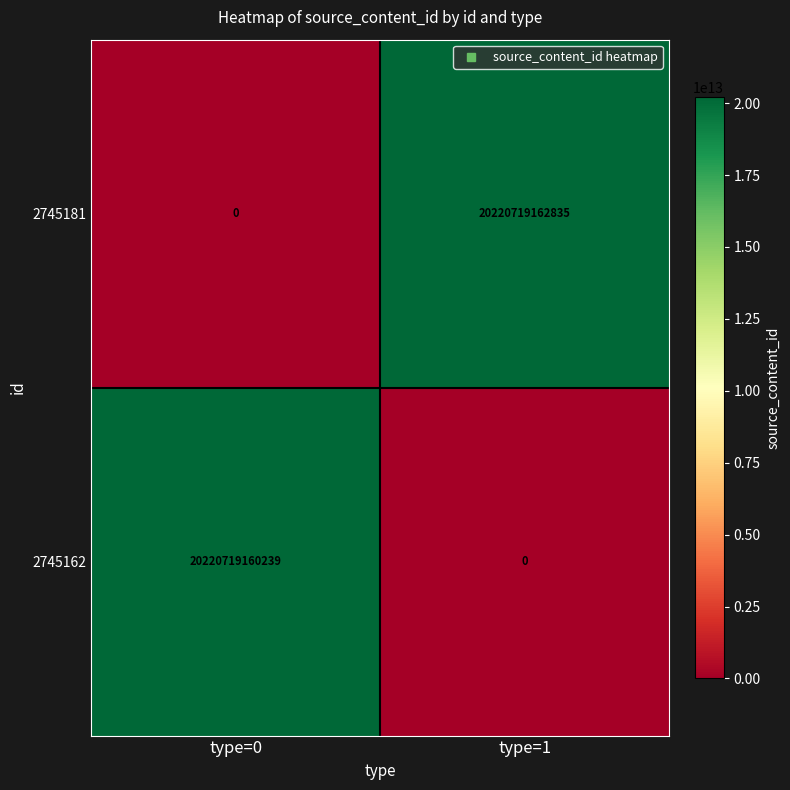

True or false: 2745162 has a value of 20220719160239 at type=0.

True